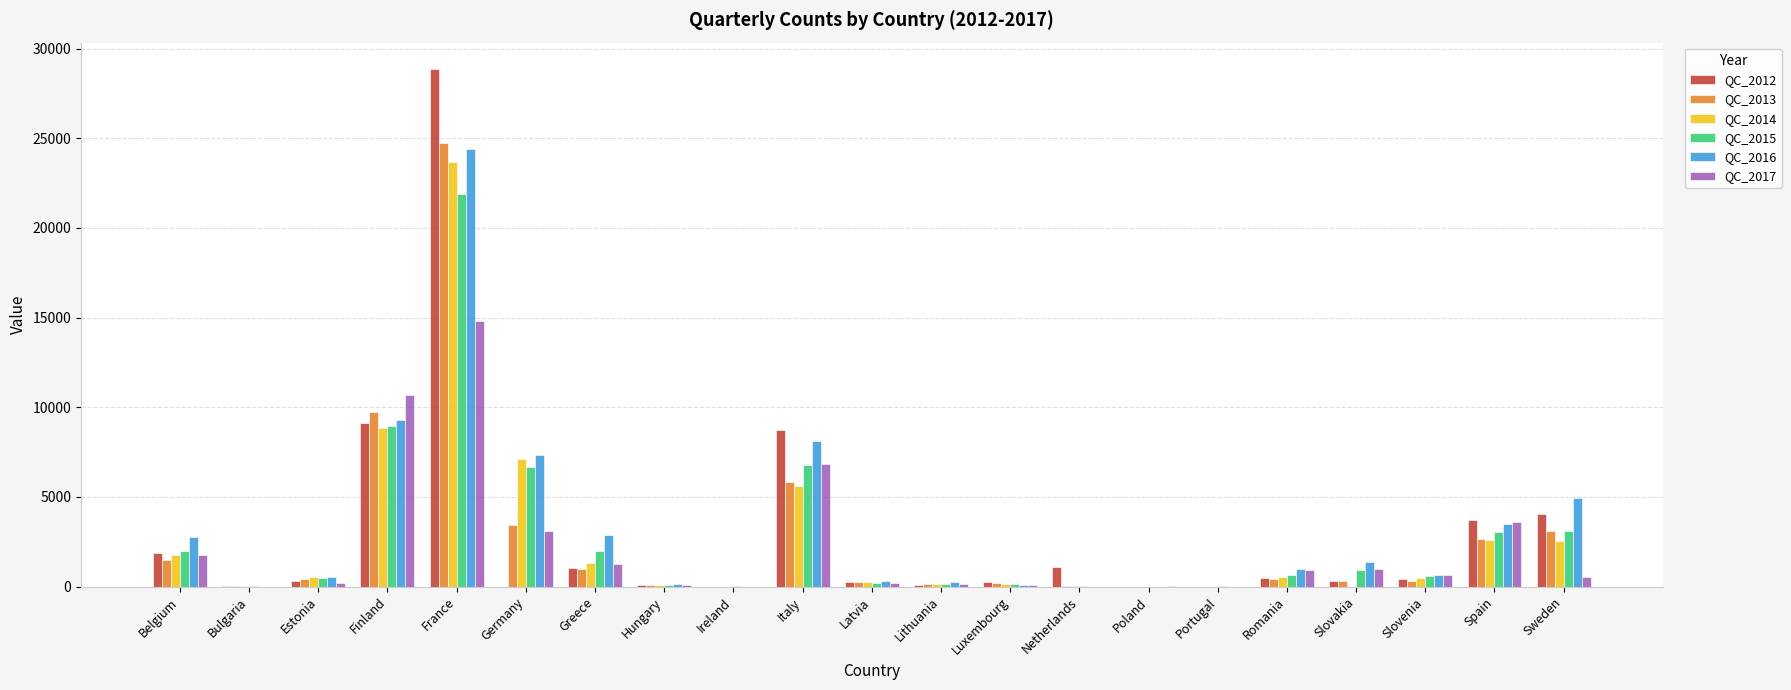

What is the greatest value displayed?

28892